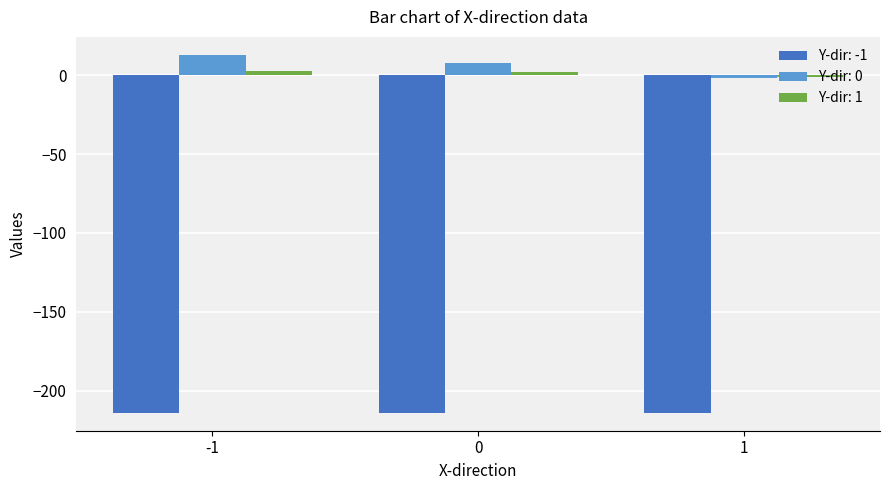

What is the smallest value displayed?

-214.0